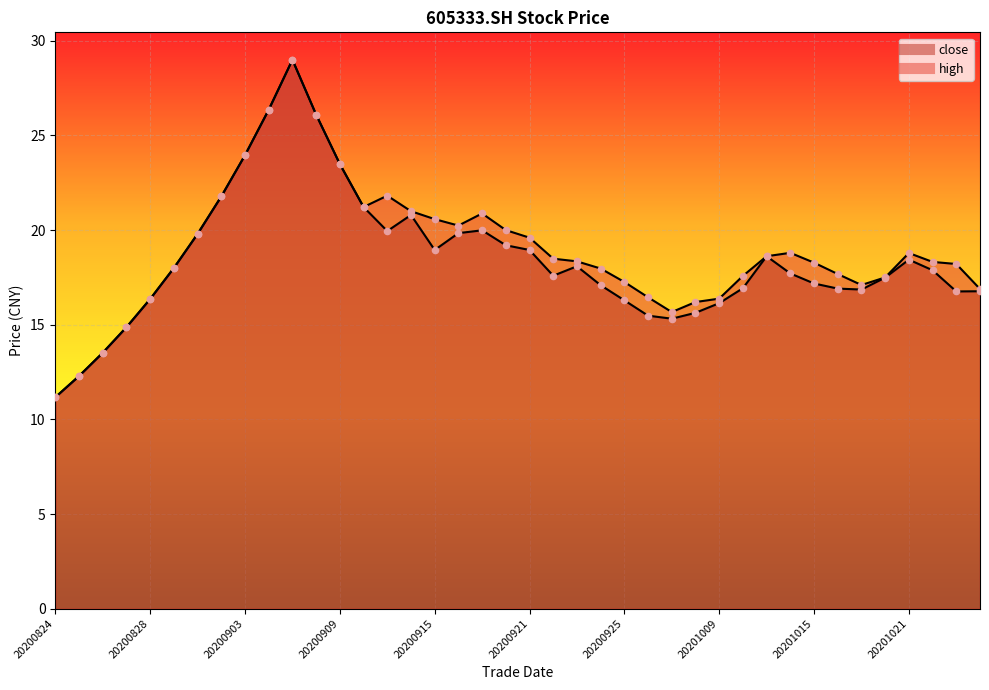

At which category is the sum across all series the highest?

20200907